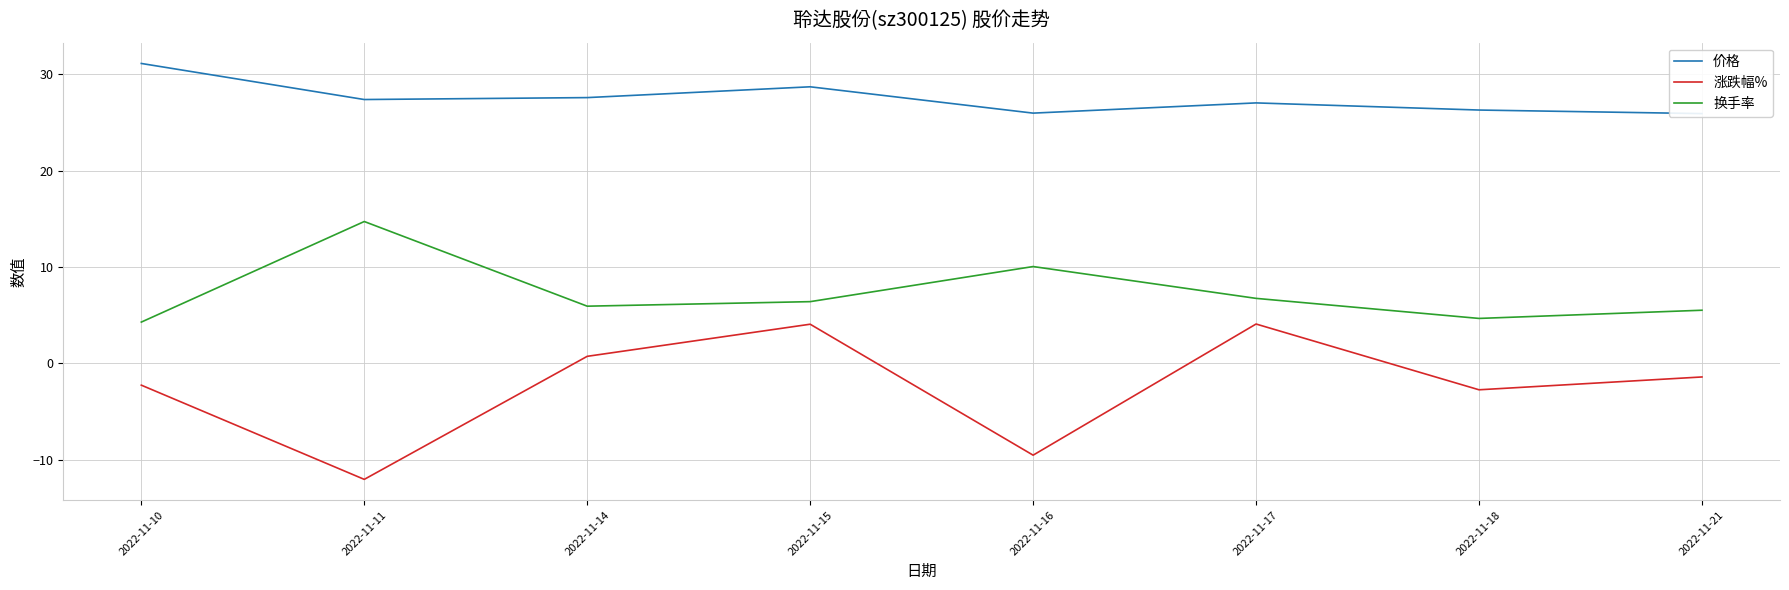

Between 2022-11-15 and 2022-11-18, which series saw the biggest shift?

涨跌幅%